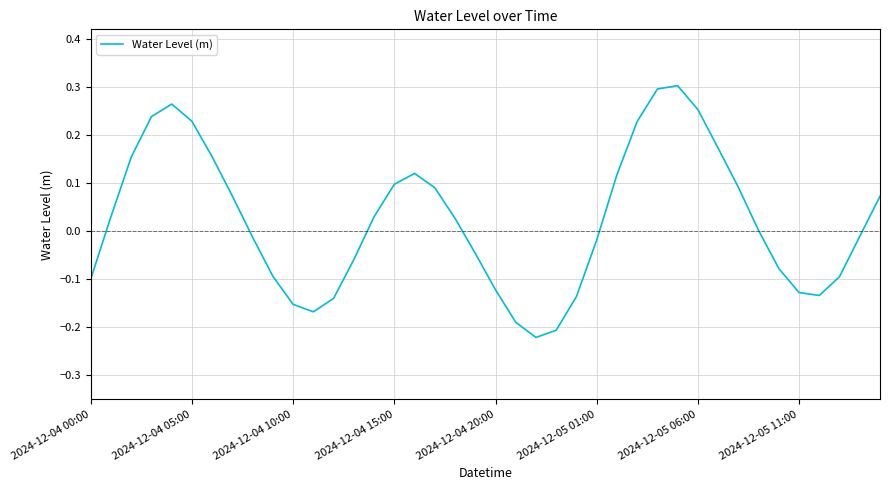

How many interior local valleys (lower than both neighbors) does the data have?

3